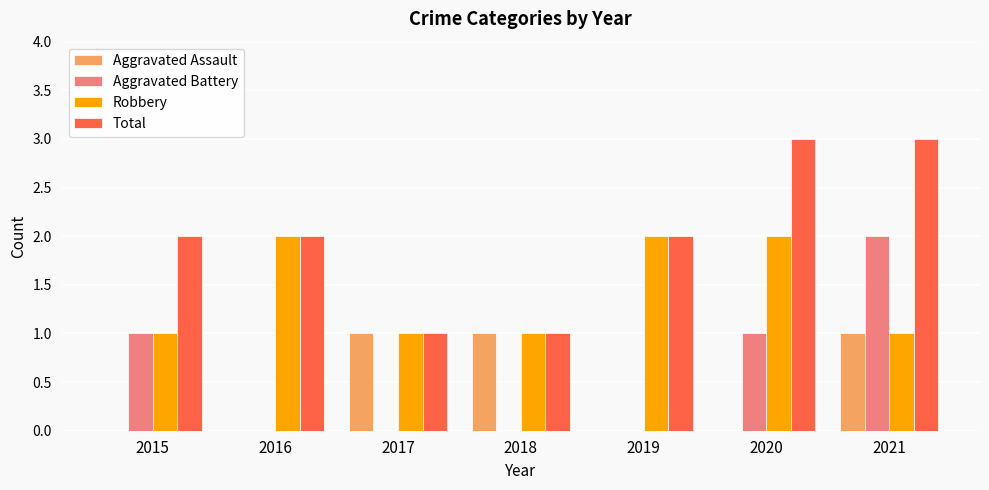

Which series has the largest total across all categories?

Total